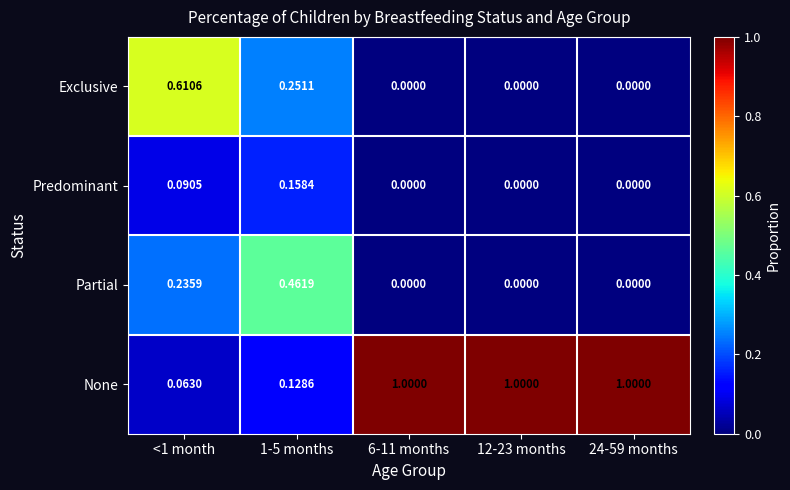

Rank the series by their maximum value, from highest to lowest.

None, Exclusive, Partial, Predominant